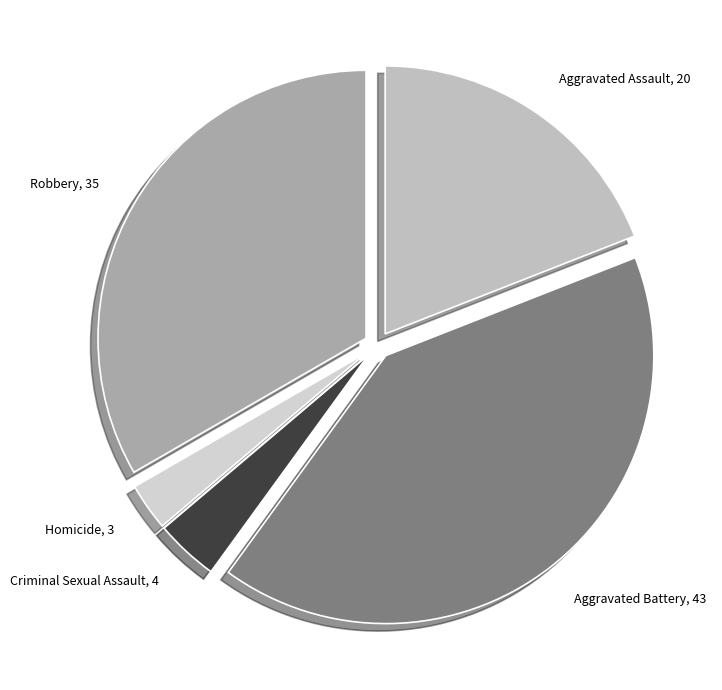

Rank the categories by value from highest to lowest.

Aggravated Battery, Robbery, Aggravated Assault, Criminal Sexual Assault, Homicide